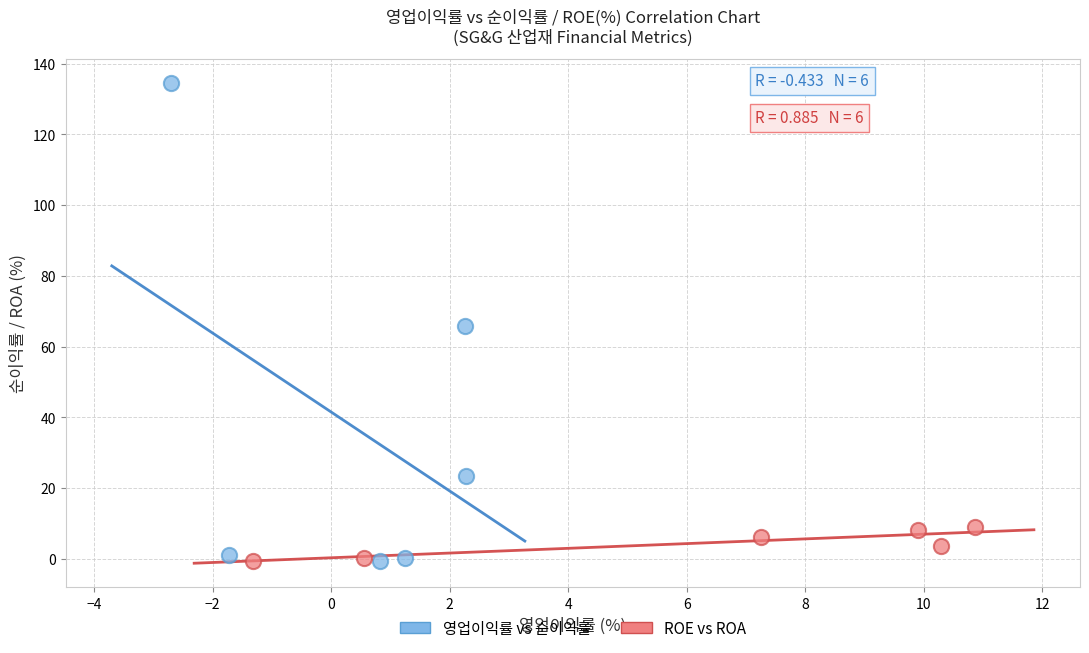

Which series contains the highest Y value?

영업이익률 vs 순이익률